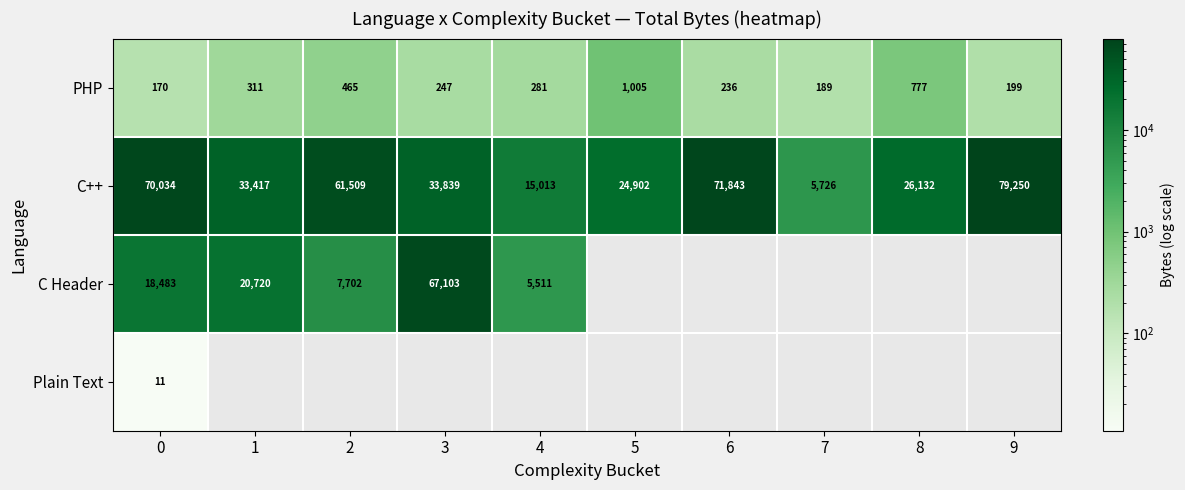

At how many categories does at least one series exceed 13364?

9